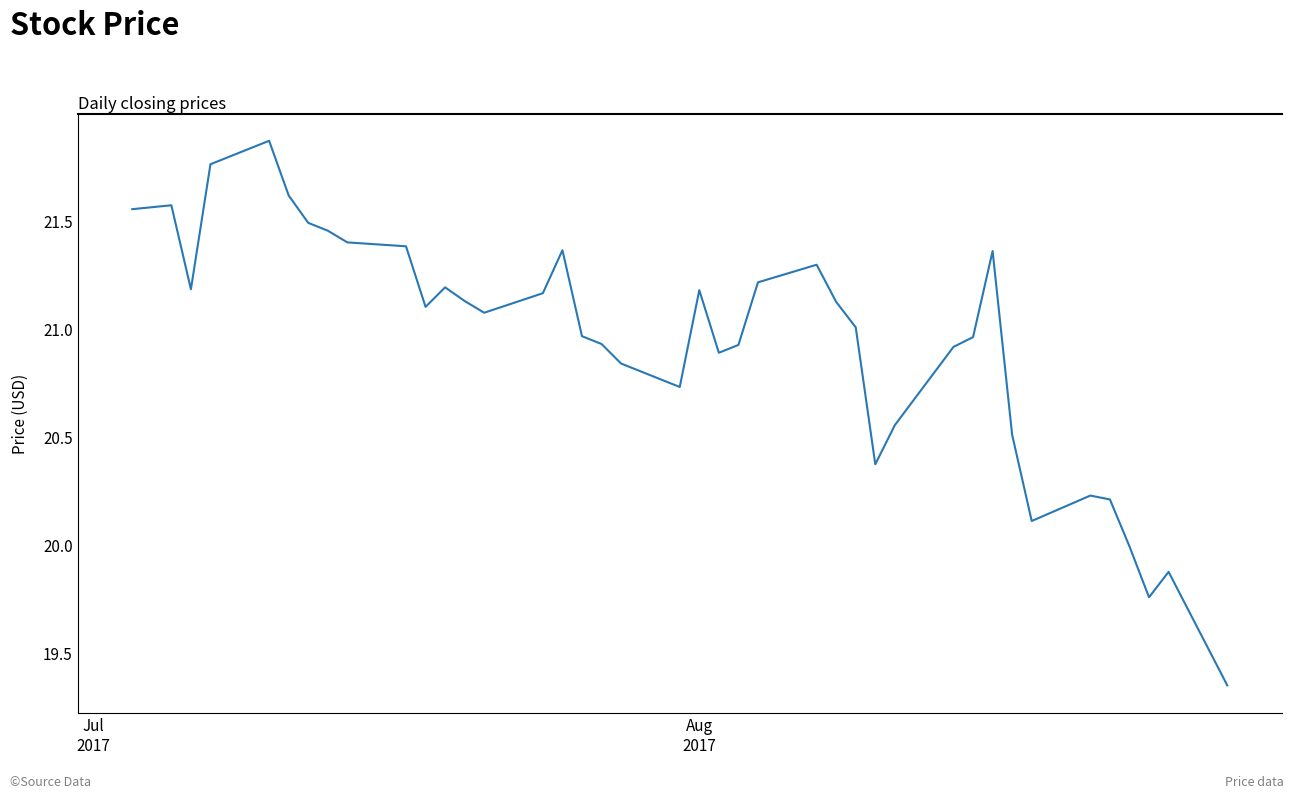

What is the value of the 32nd point from the left?

21.4